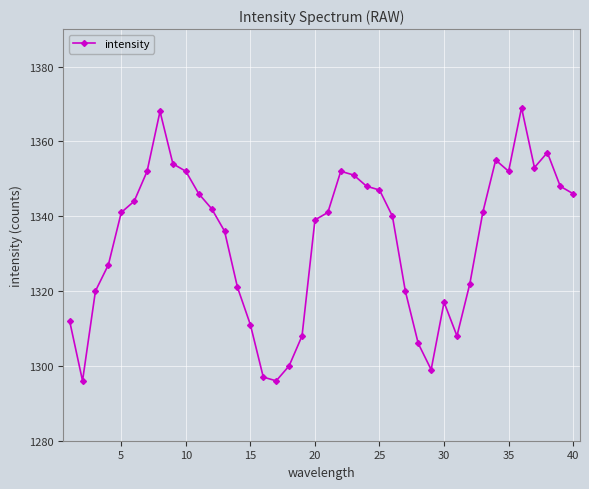

True or false: the data has more than 1 interior local peaks.

True